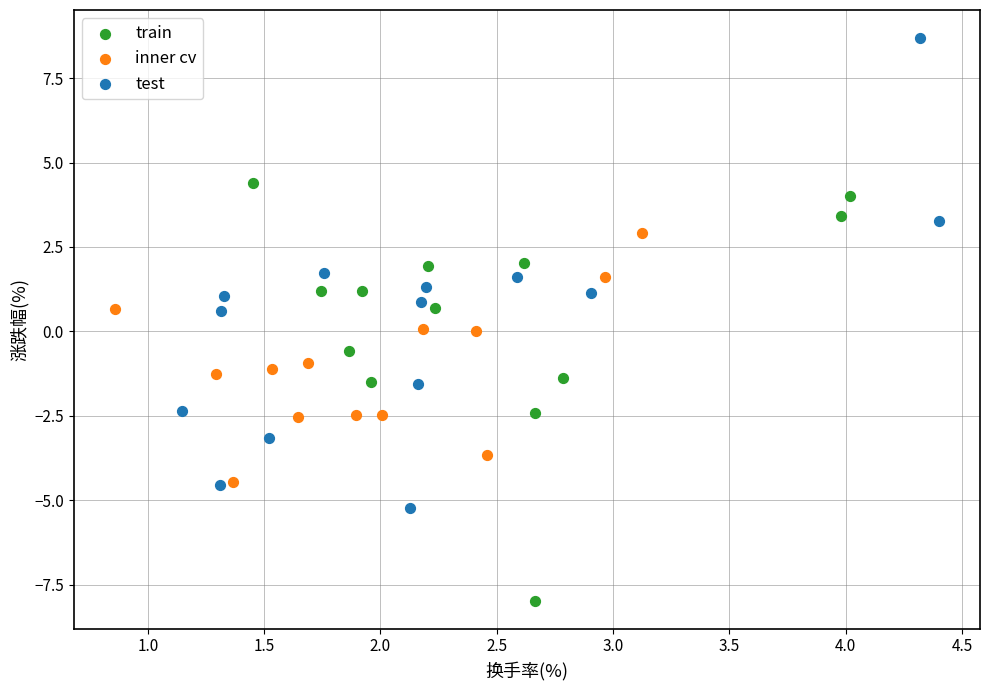

Which series reaches the maximum Y coordinate?

test